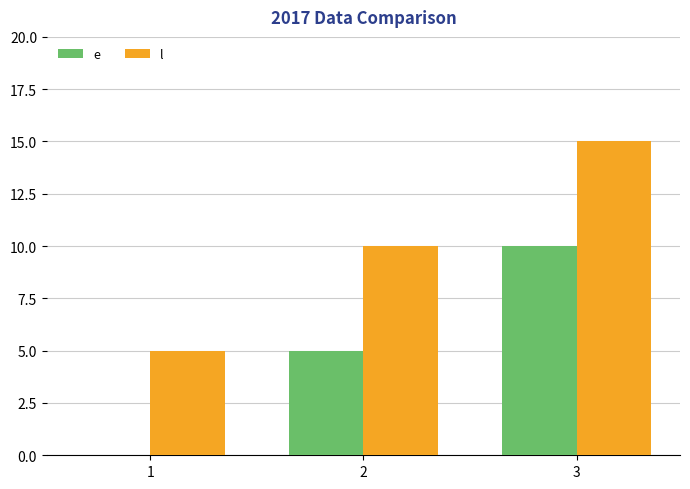

The value of l at 1 is 9. True or false?

False